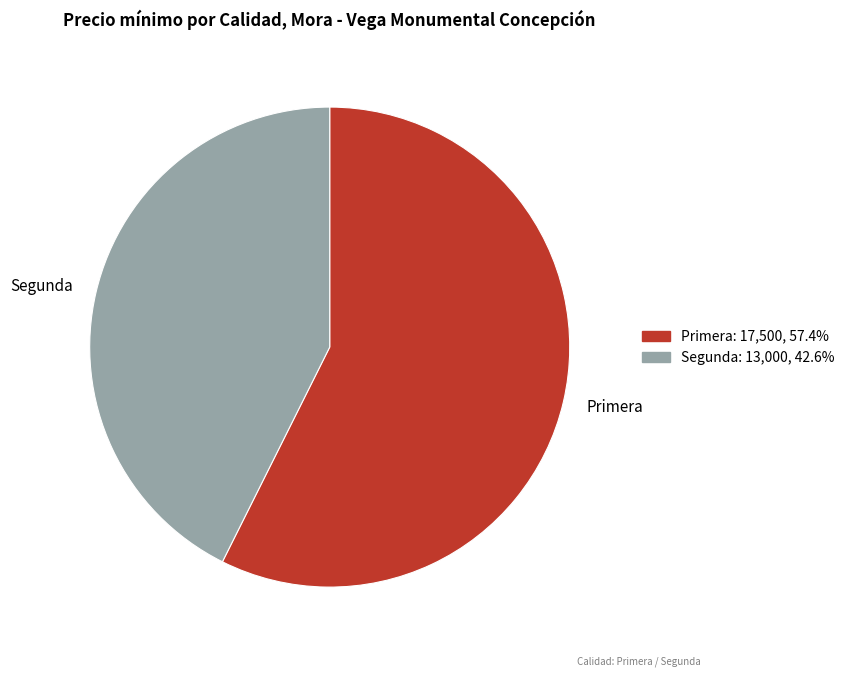

Count the number of slices in the pie.

2